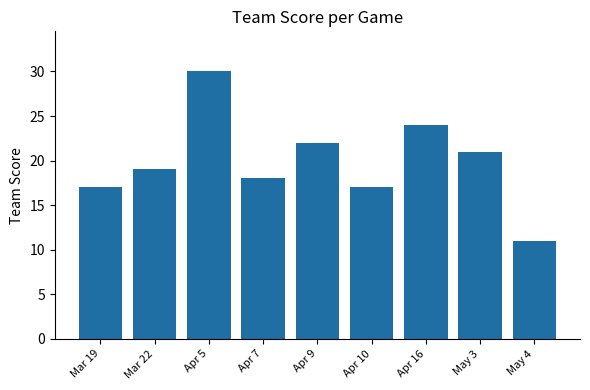

What is the label of the 5th bar from the right?

Apr 9